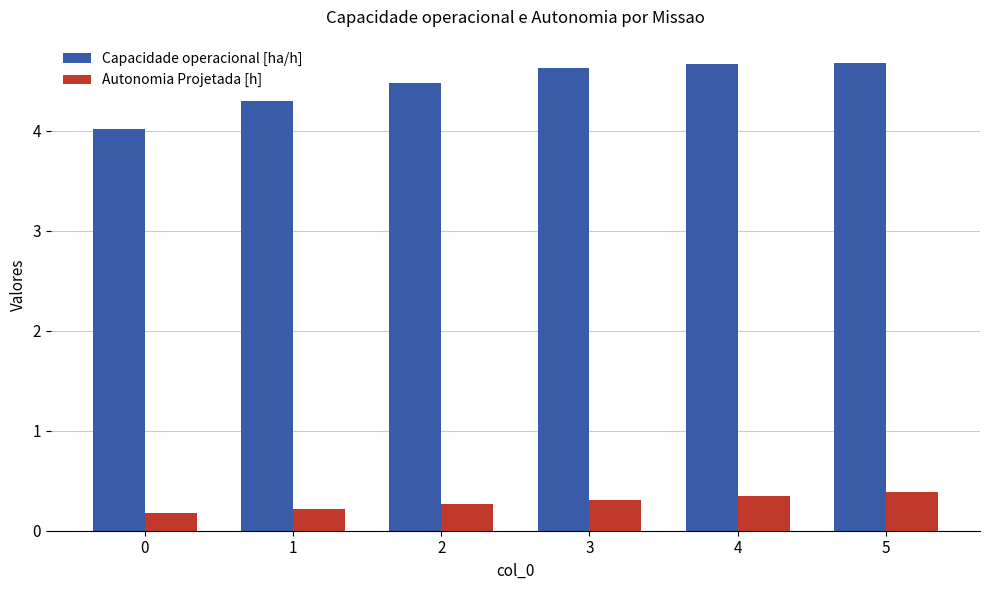

Is it true that Autonomia Projetada [h] equals 0.3 at 4?

True